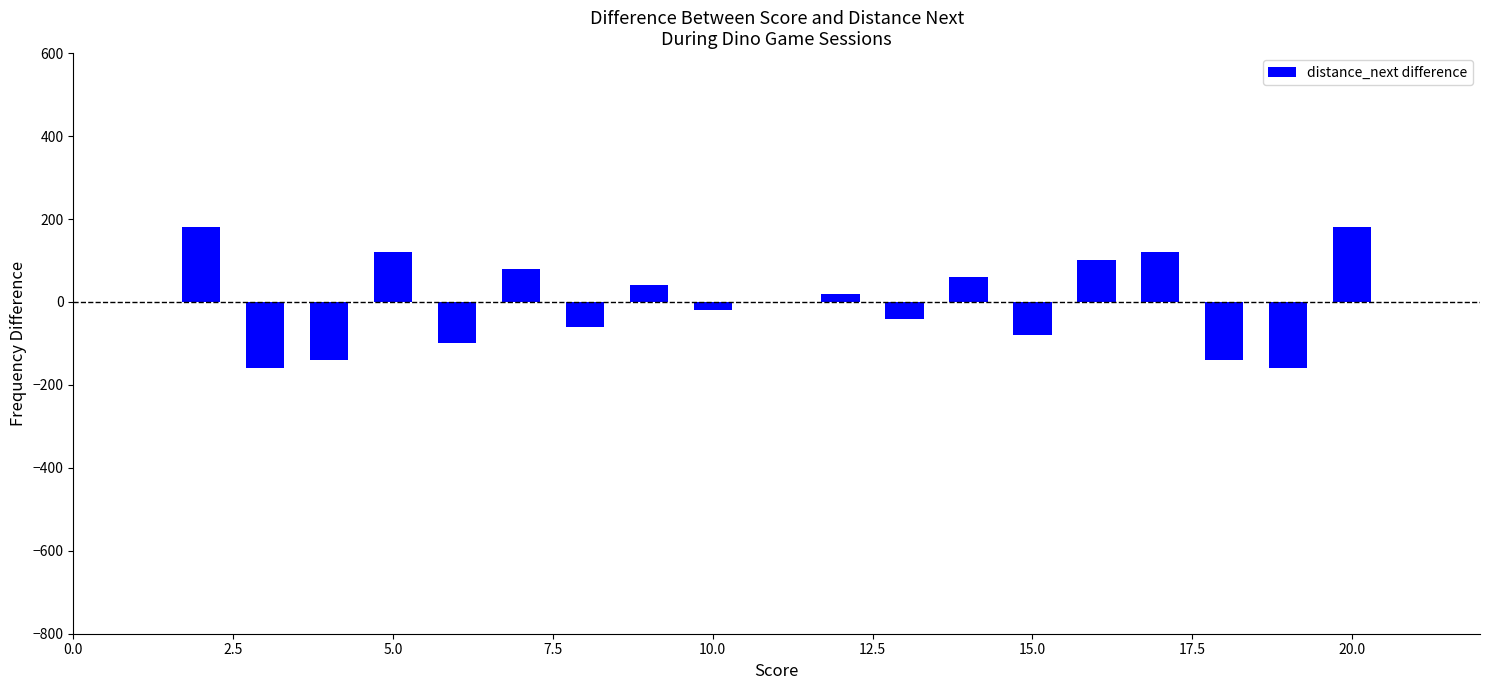

What is the maximum value shown in the chart?

180